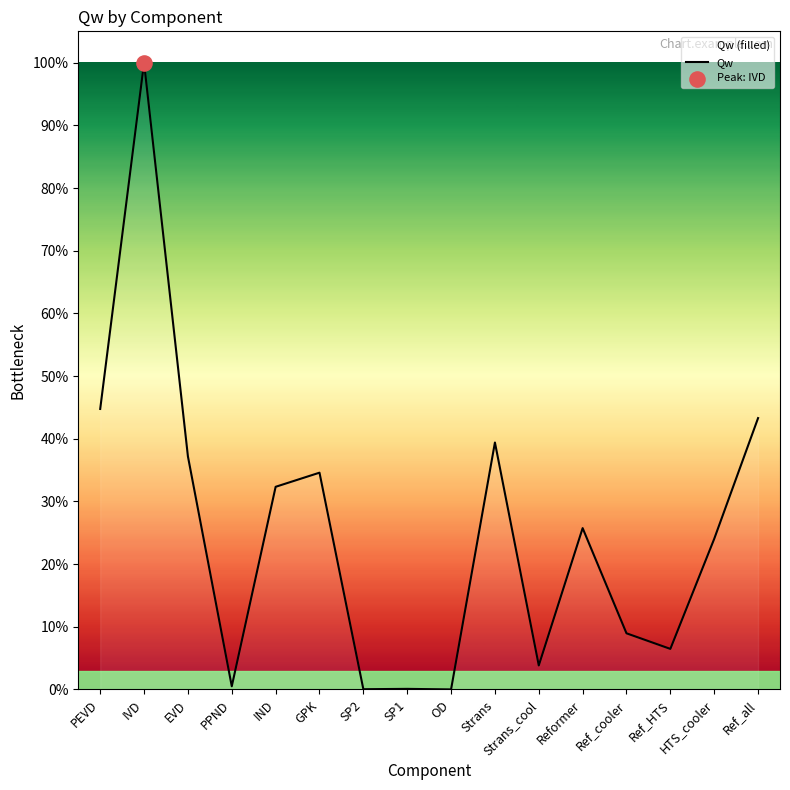

Which has a higher value, IVD or GPK?

IVD